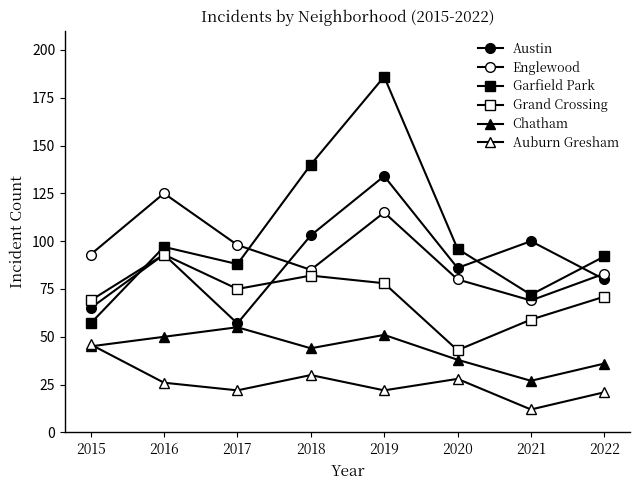

What is the approximate value of Austin at 2017?

57